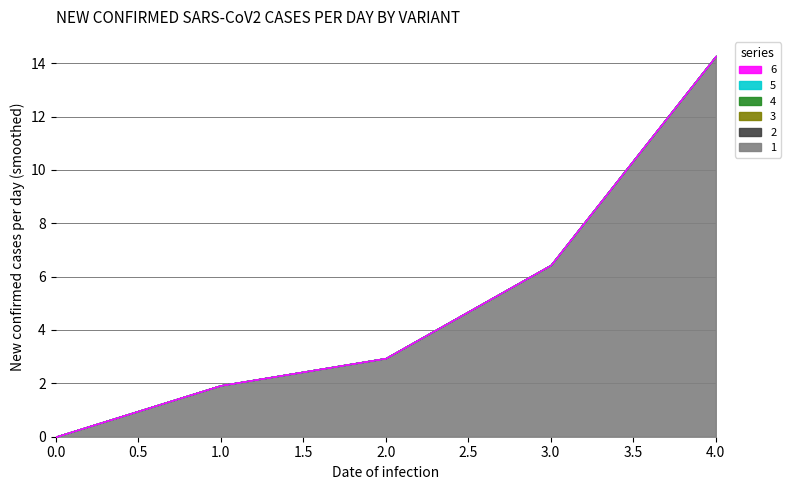

At how many categories does at least one series exceed 11?

1